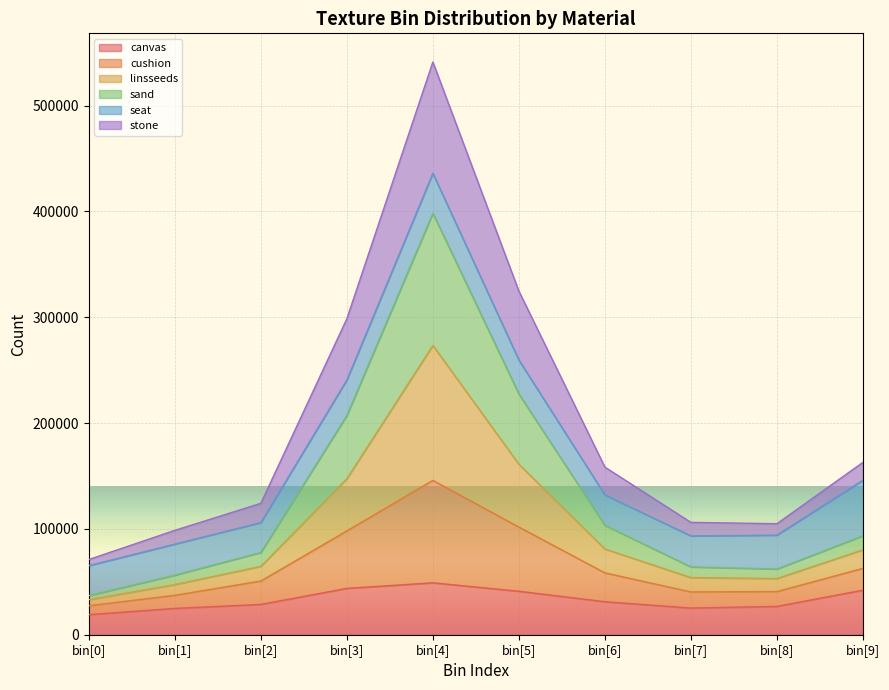

What is the maximum value for canvas?

49070